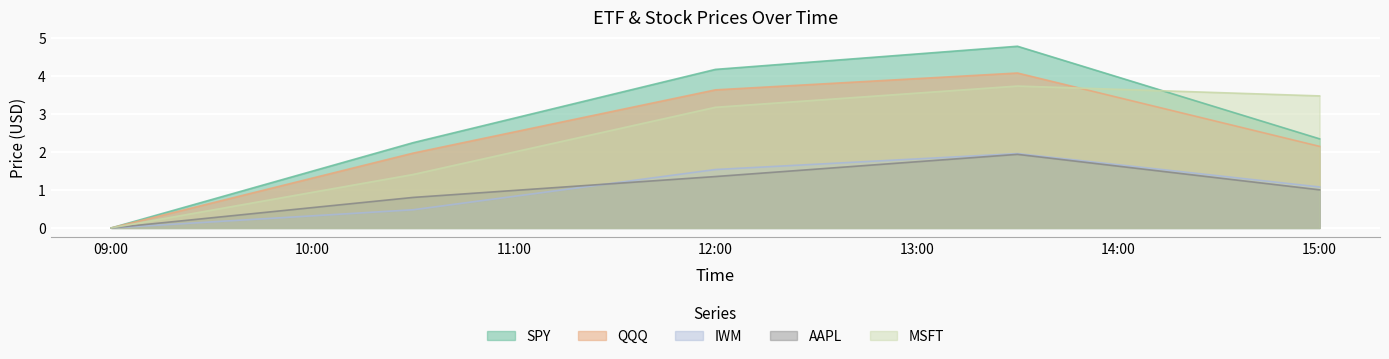

How many values in the MSFT series are below 3?

2